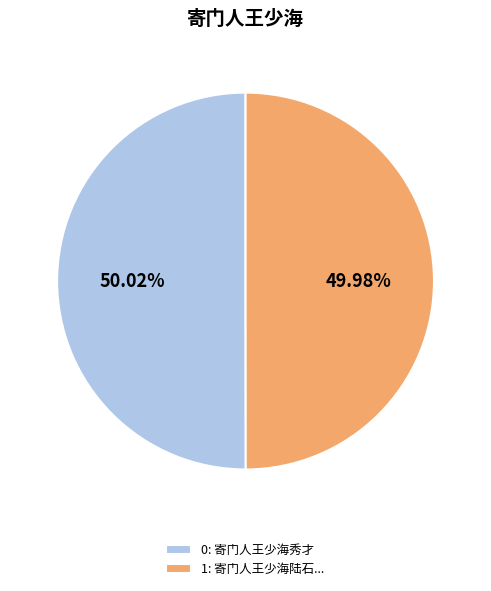

Combined, do 1: 寄门人王少海陆石... and 0: 寄门人王少海秀才 account for over 50%?

Yes